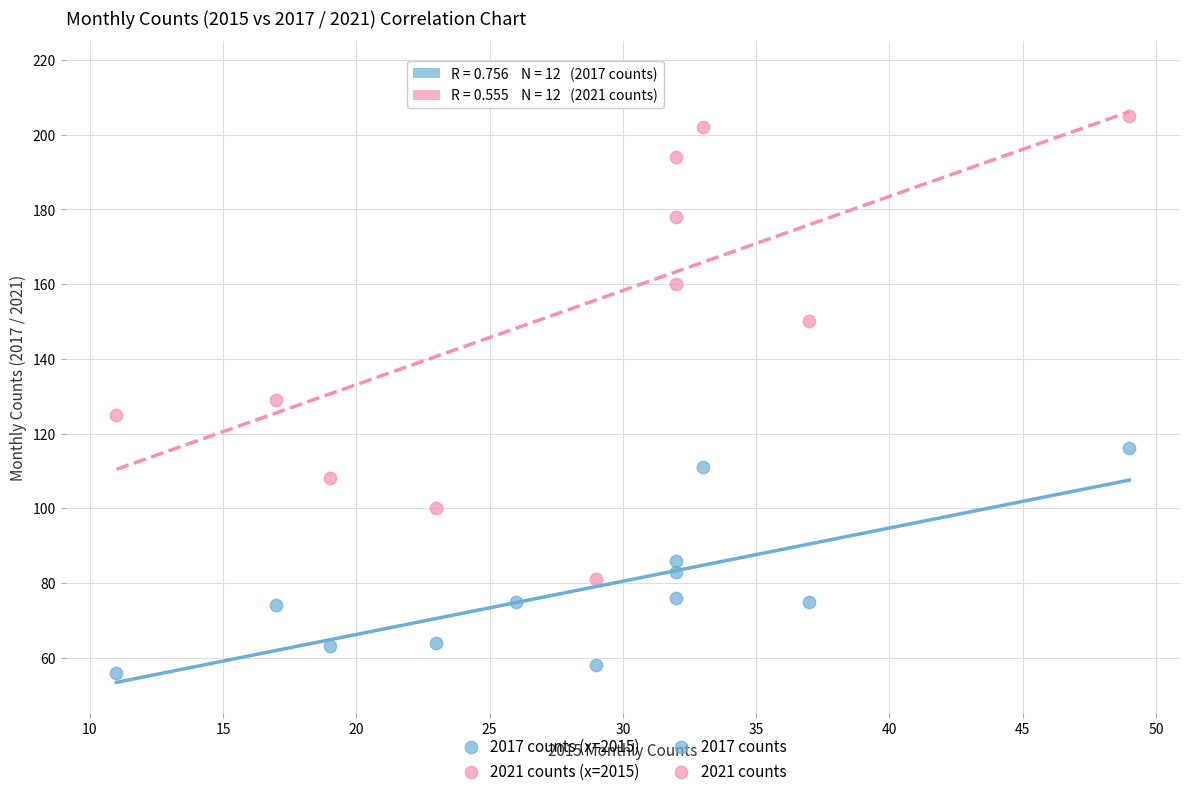

What is the X range (max minus min) for the scatter plot?

38